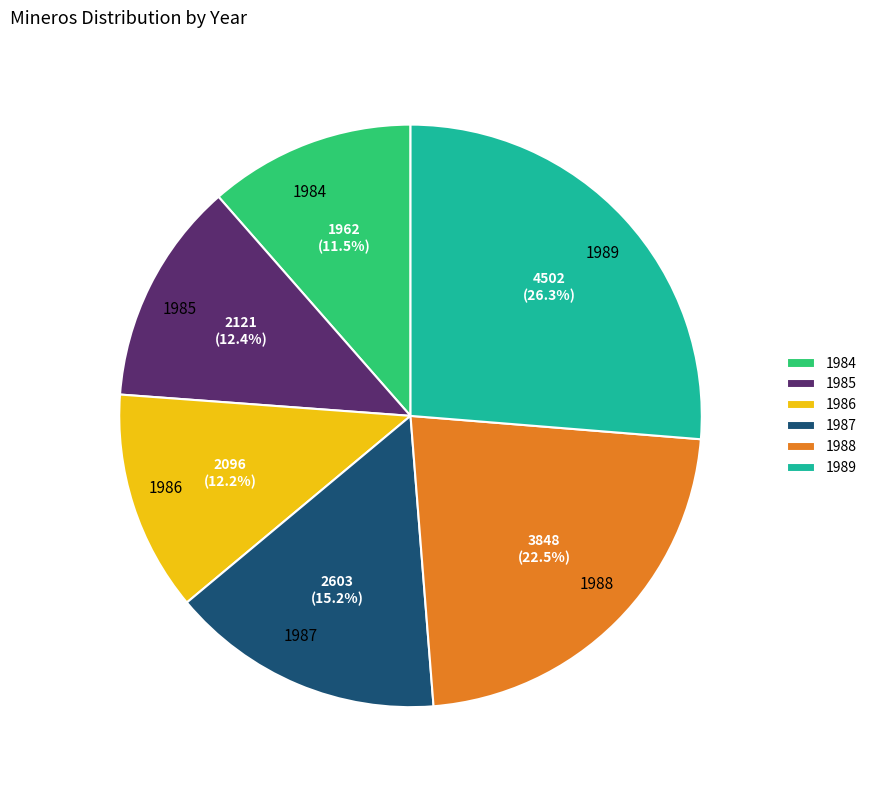

To the nearest percent, what is the difference between the 1985 and 1989 slice percentages?

14%